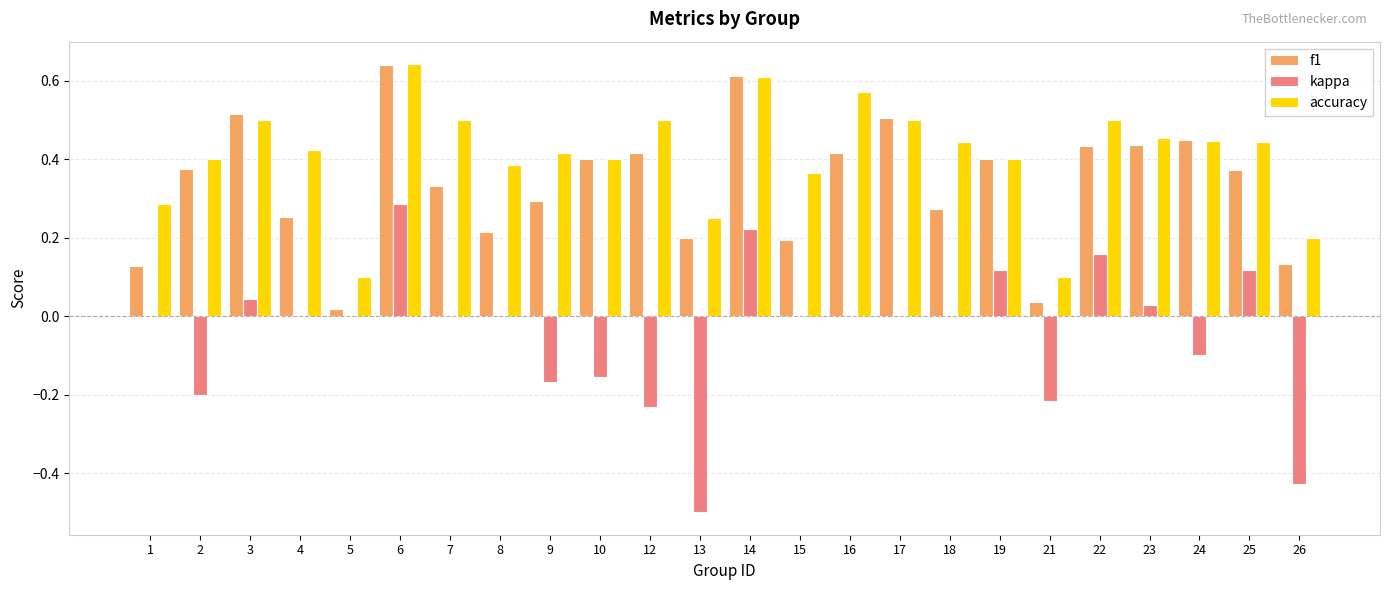

Which series changed the most between 1 and 6?

f1